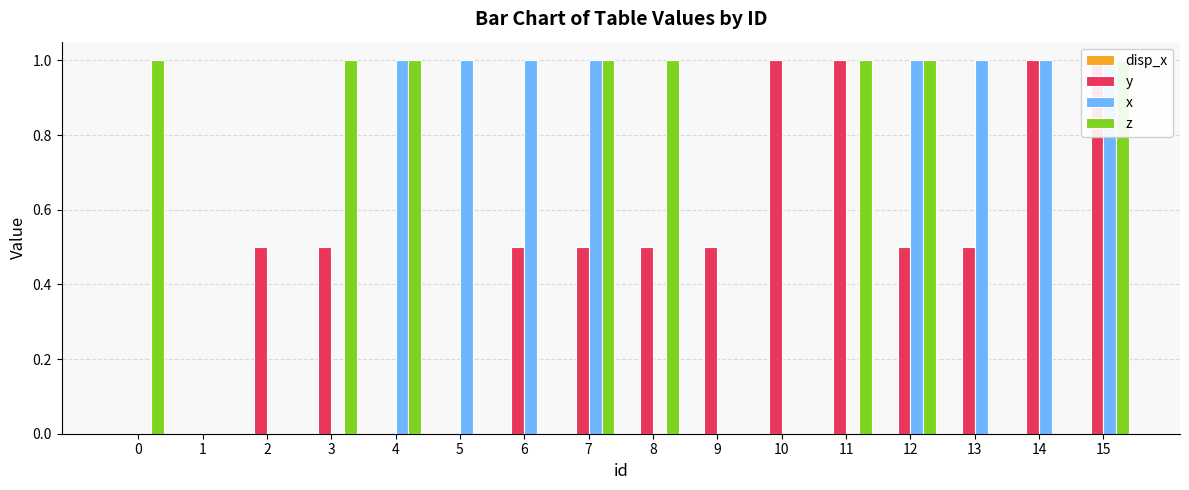

At 0, list the series in order from smallest to largest.

disp_x, y, x, z